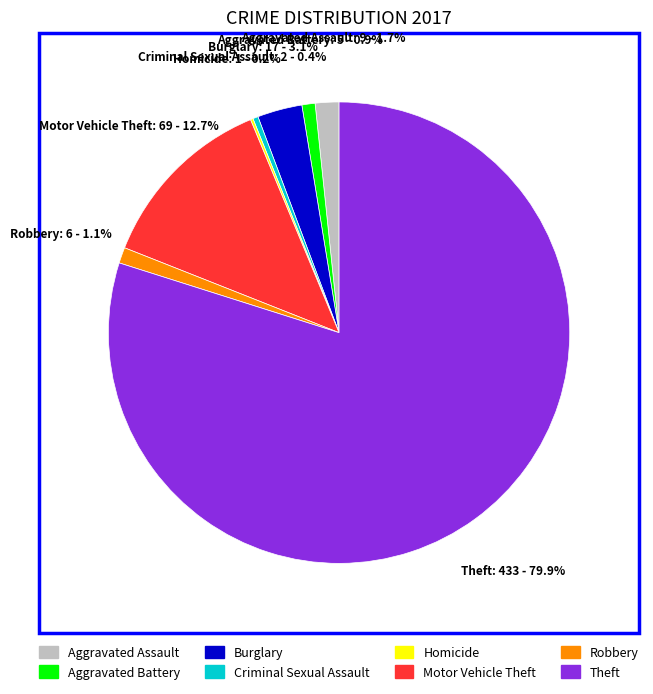

What percentage is NOT represented by Criminal Sexual Assault?

99.6%